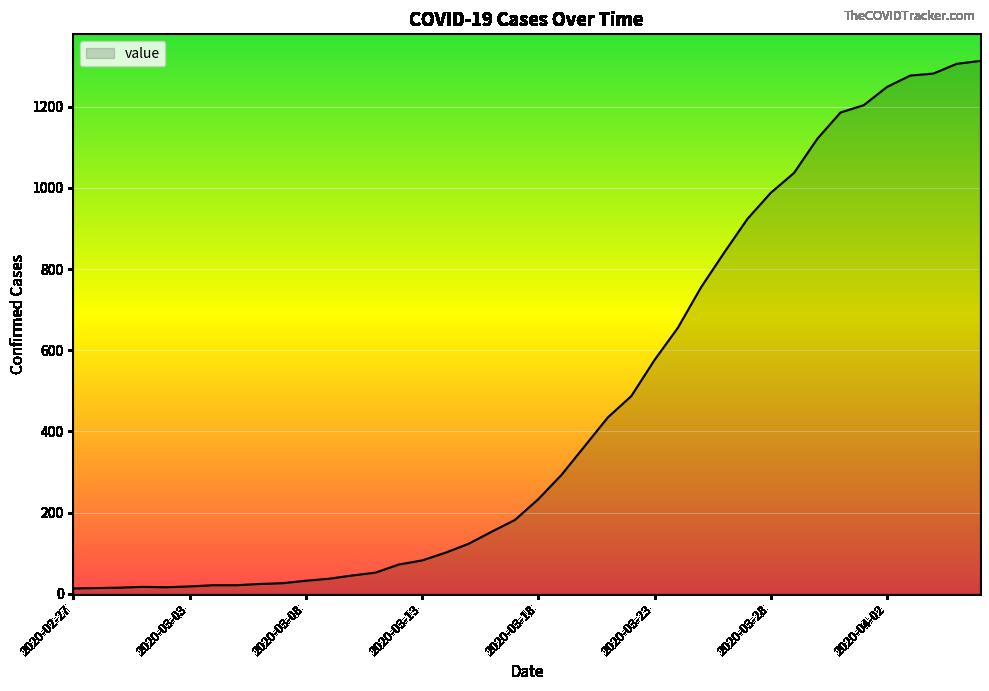

What is the greatest value displayed?

1313